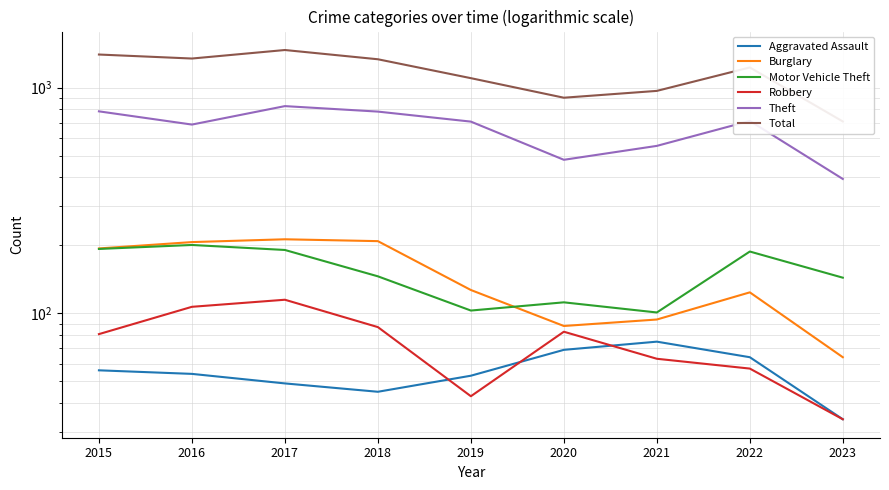

Does the chart display data point markers on the line(s)?

No